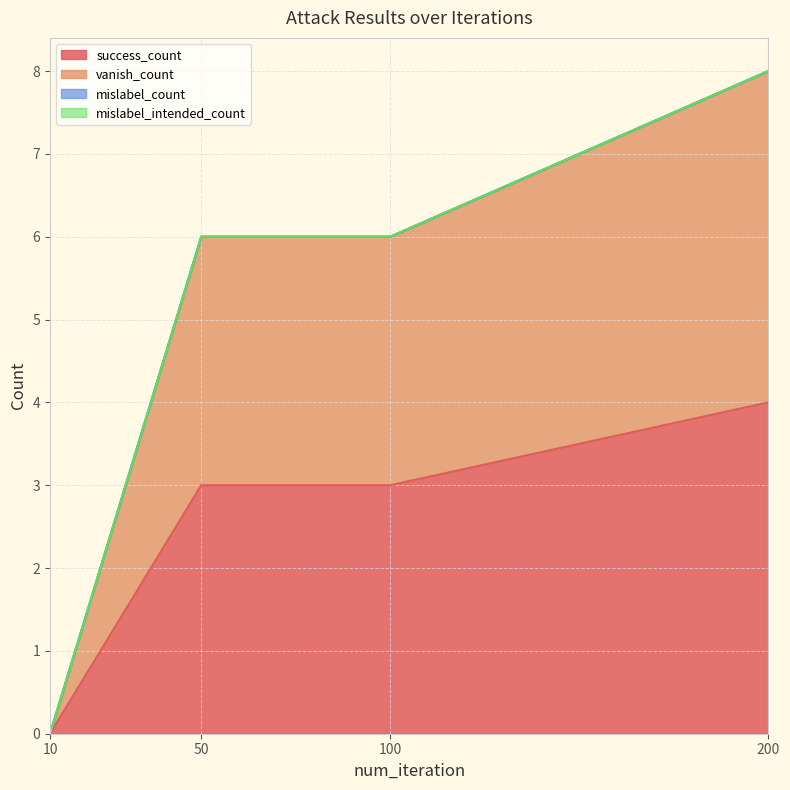

Does the chart display data point markers on the line(s)?

No